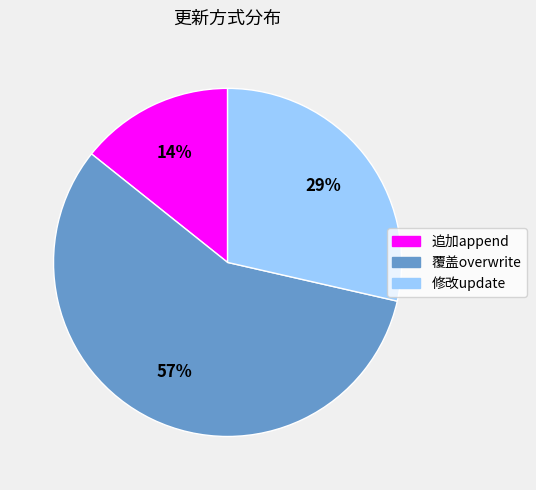

Is it true that 追加append is 3% of the pie?

False